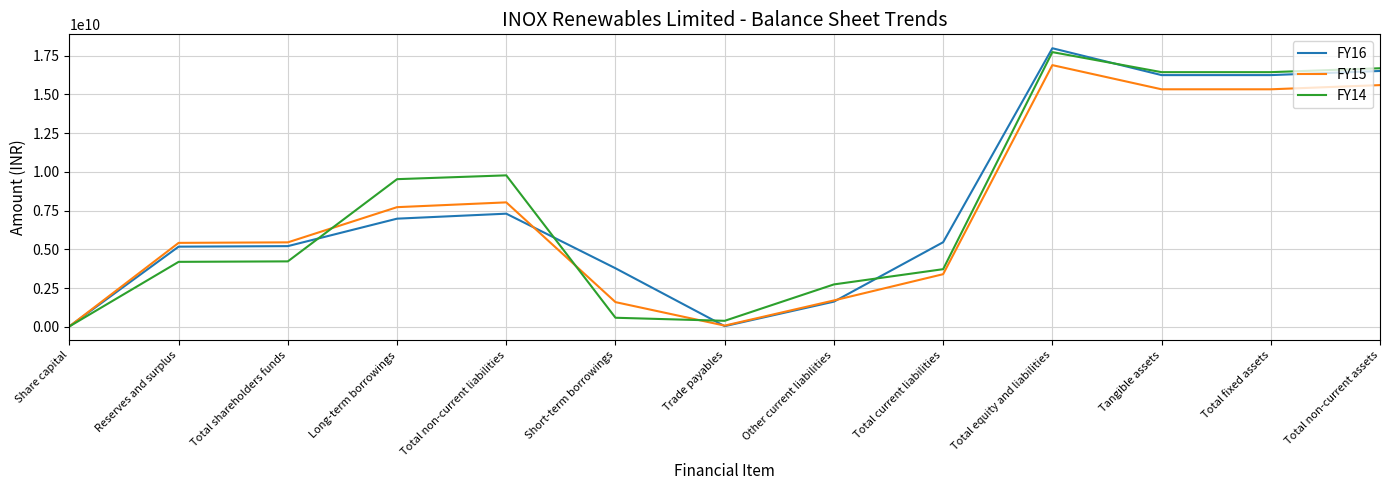

Where is FY16 nearest to the value 9002750000?

Total non-current liabilities